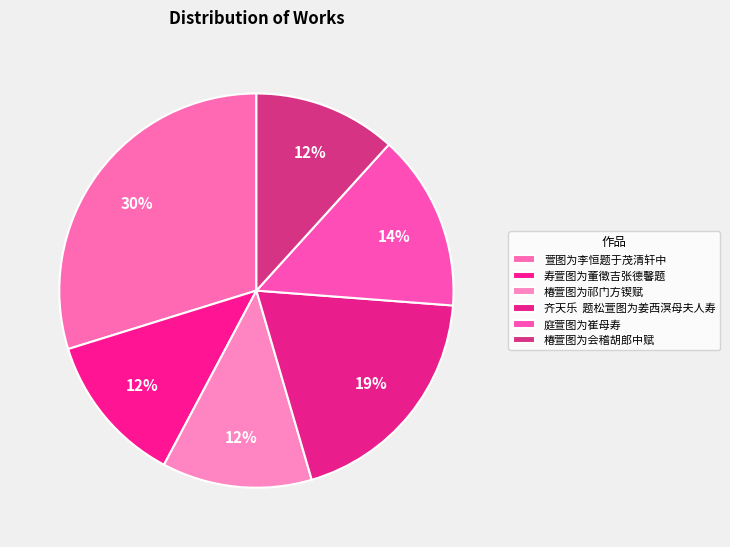

How many slices are in this pie chart?

6